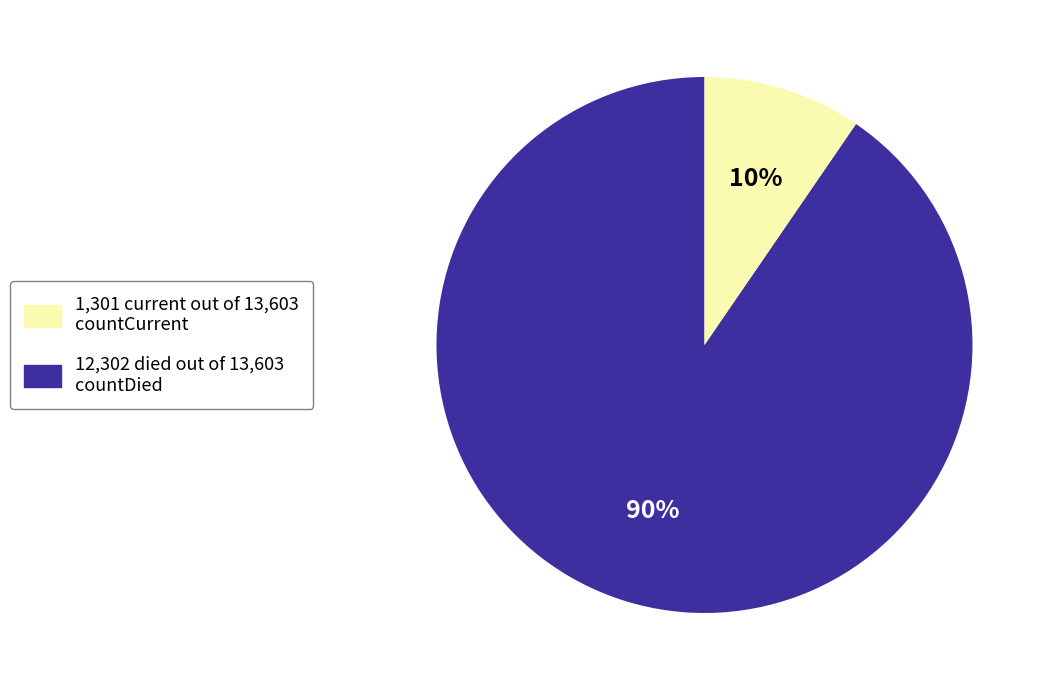

To the nearest percent, what is the average slice percentage?

50%